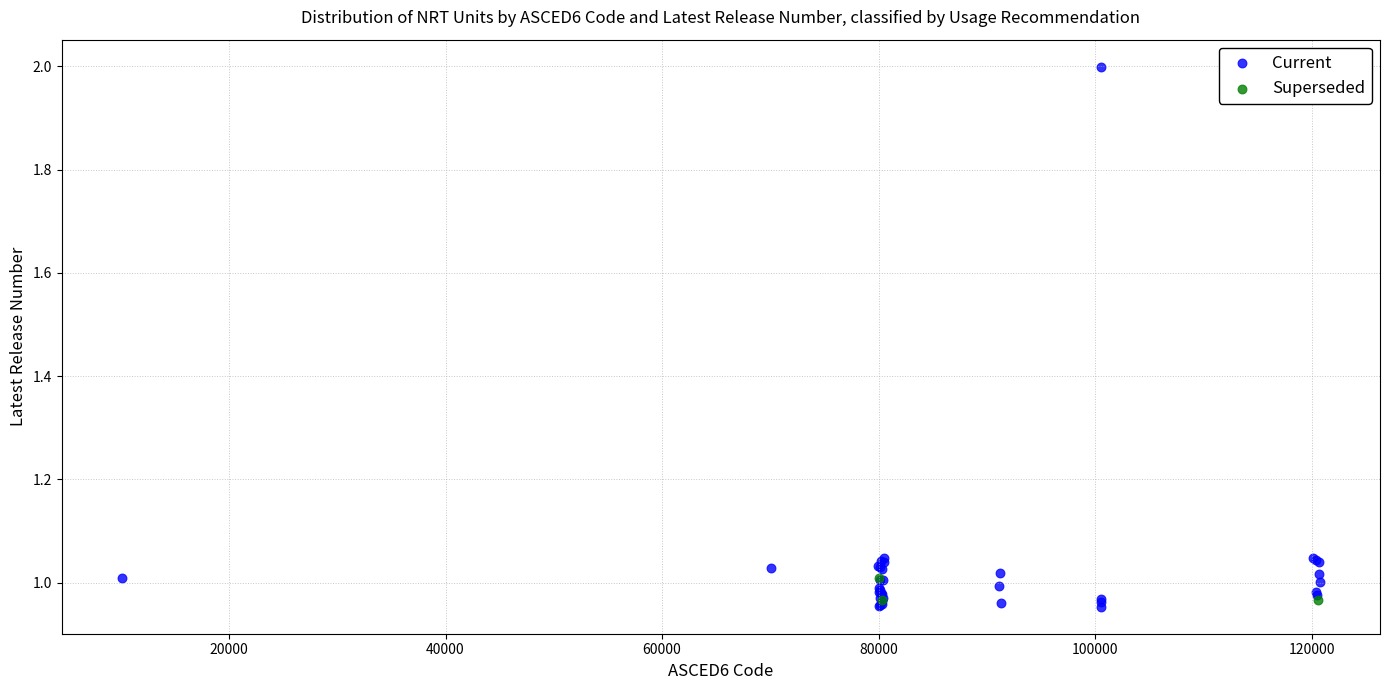

Which series reaches the maximum Y coordinate?

Current